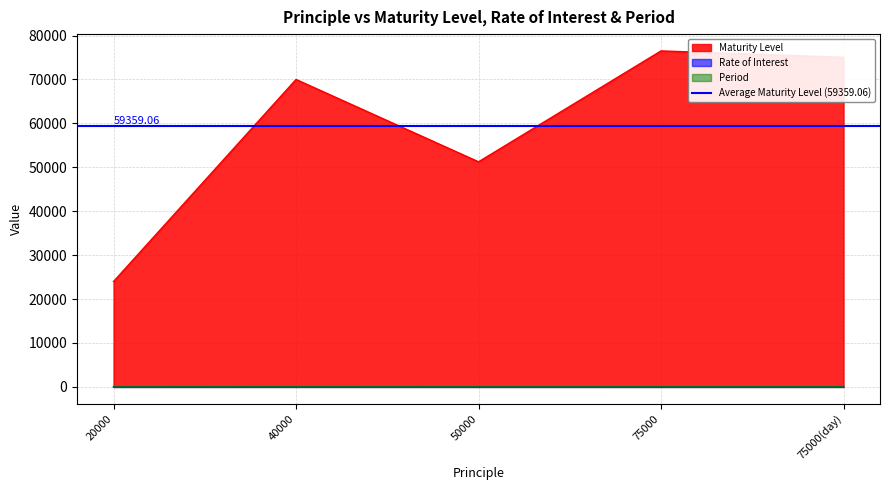

What is the minimum value for Period?

2.0